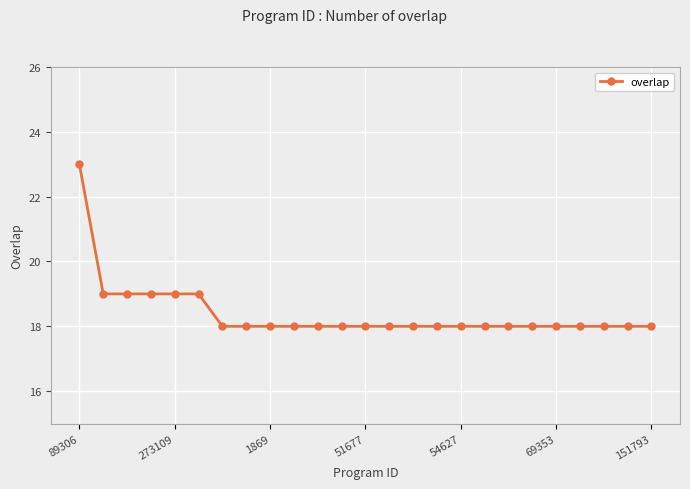

What is the minimum value shown in the chart?

18